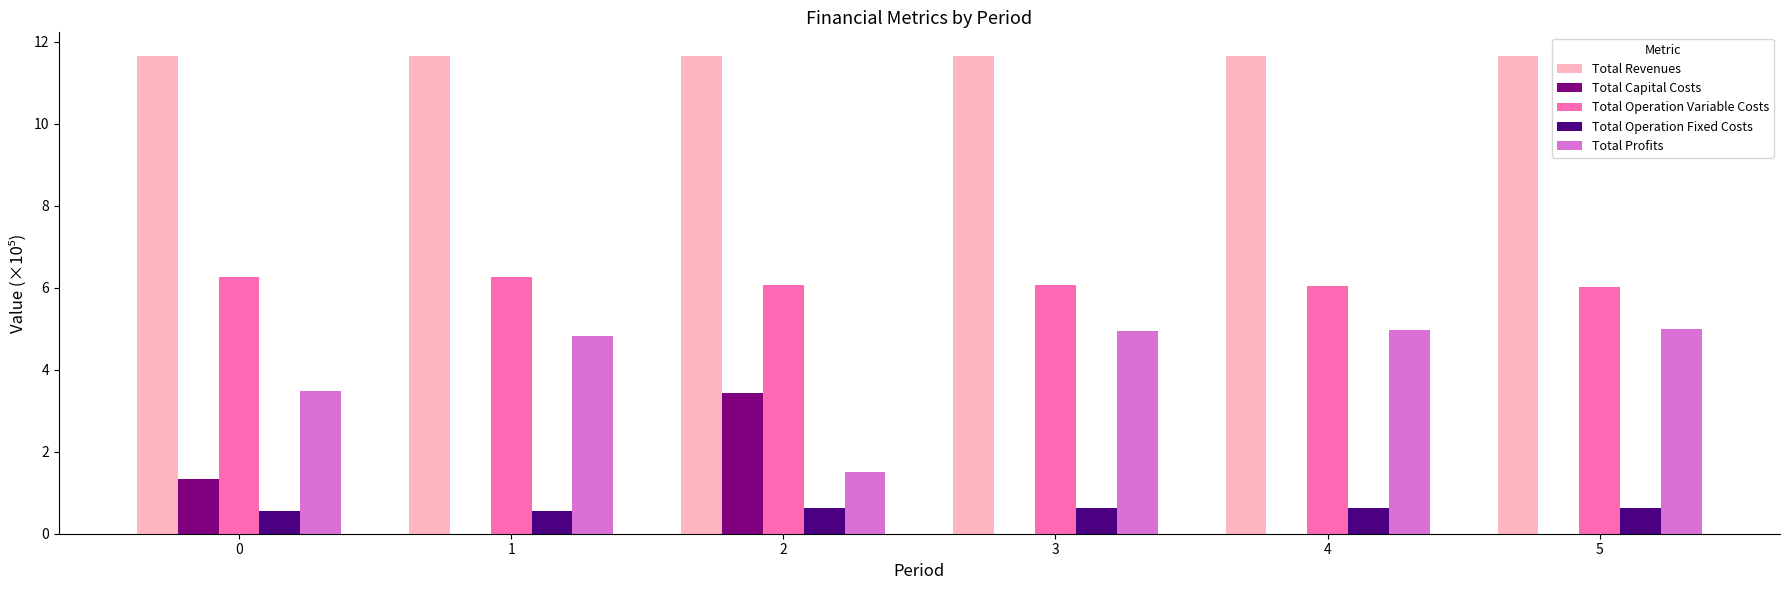

How many values in the Total Profits series exceed 4?

4